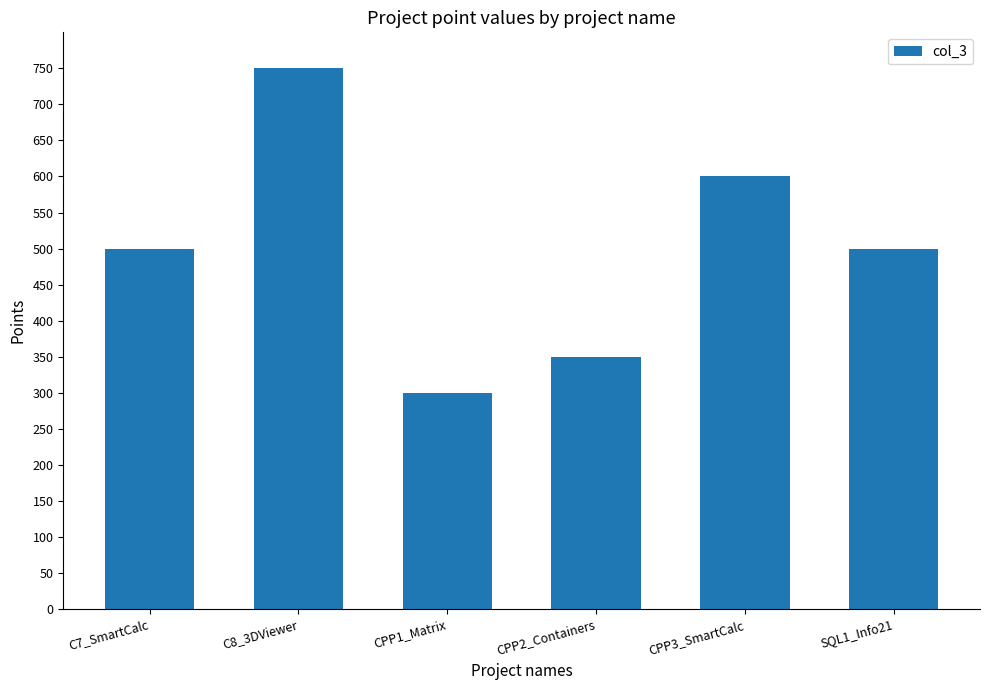

Approximately how many times larger is the value at CPP2_Containers compared to CPP1_Matrix?

1.2